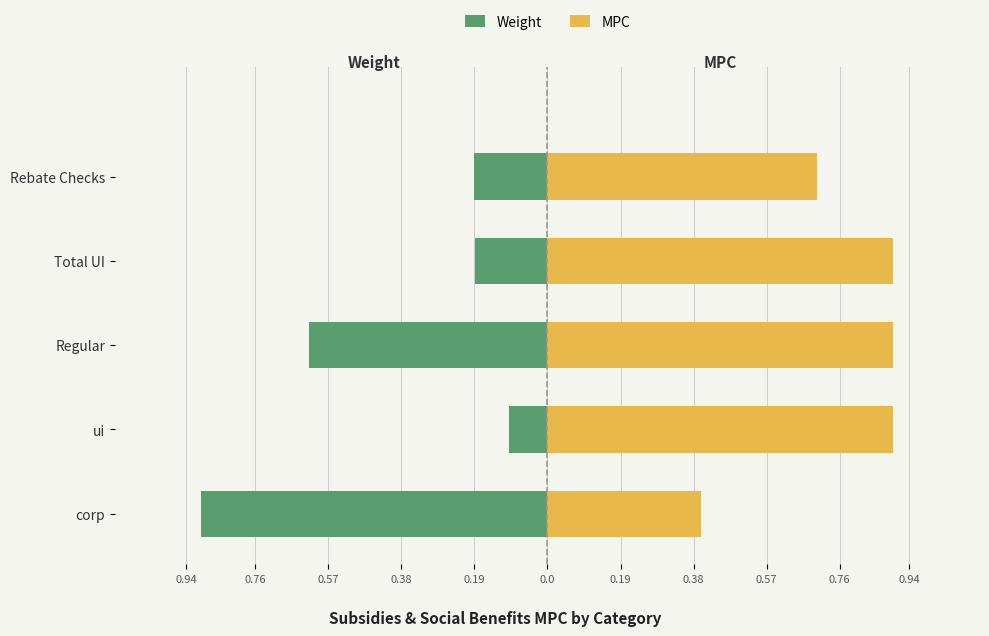

What are all the series names shown in the legend?

Weight, MPC